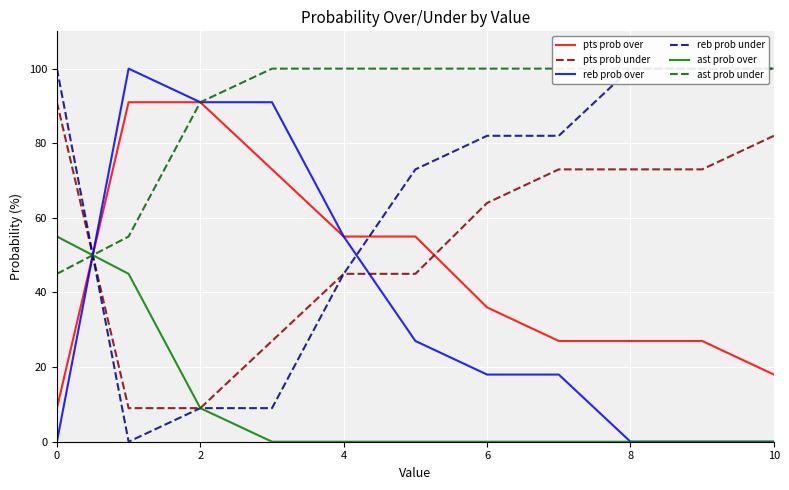

Where is pts prob over nearest to the value 50?

8